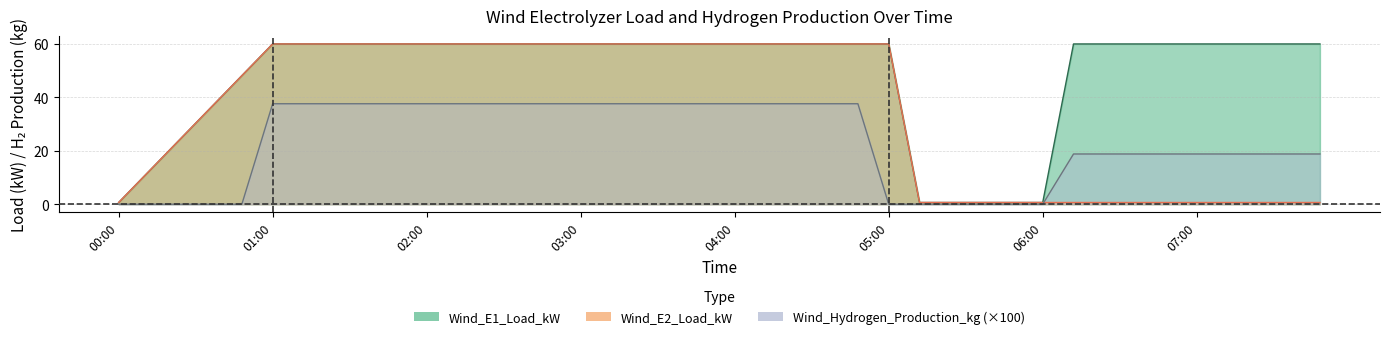

Where does the Wind_Hydrogen_Production_kg series first go above 37?

01:00